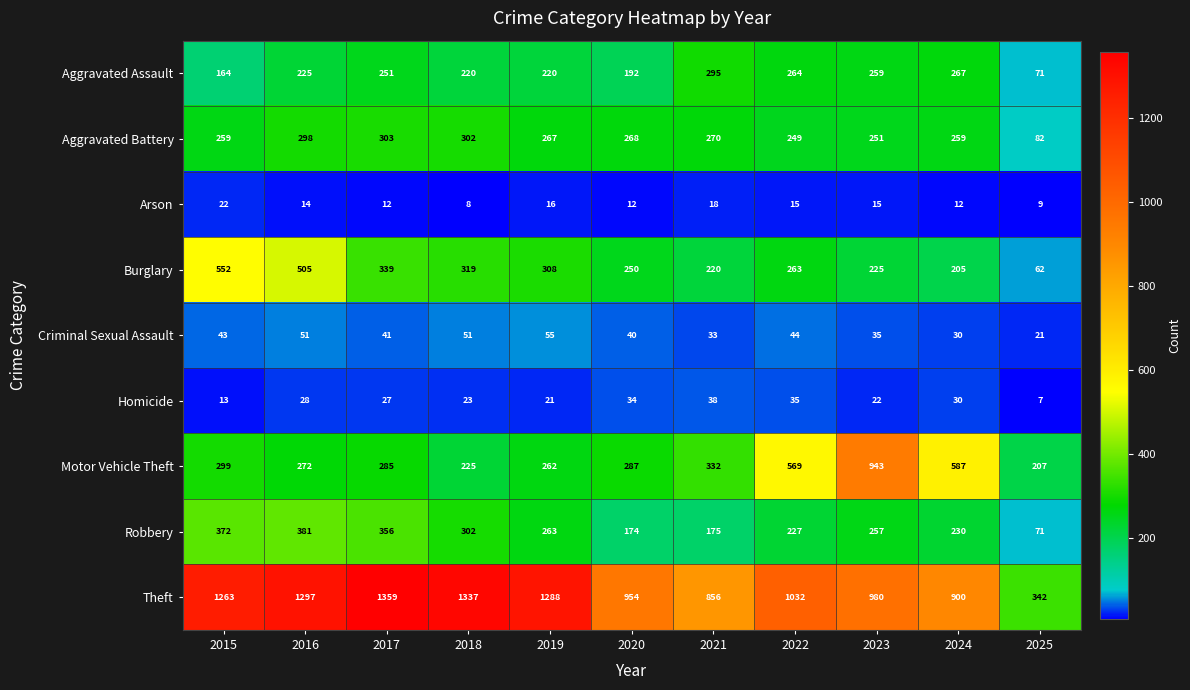

What is the sum of the Criminal Sexual Assault values at 2015 and 2023?

78